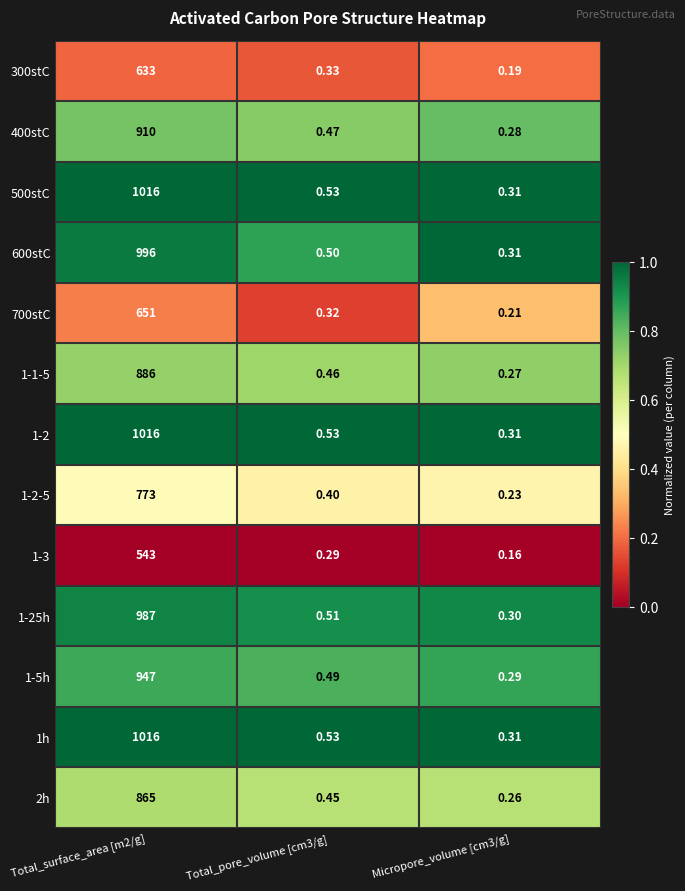

Is the value of 300stC at Total_surface_area [m2/g] greater than the value of 700stC at Micropore_volume [cm3/g]?

Yes